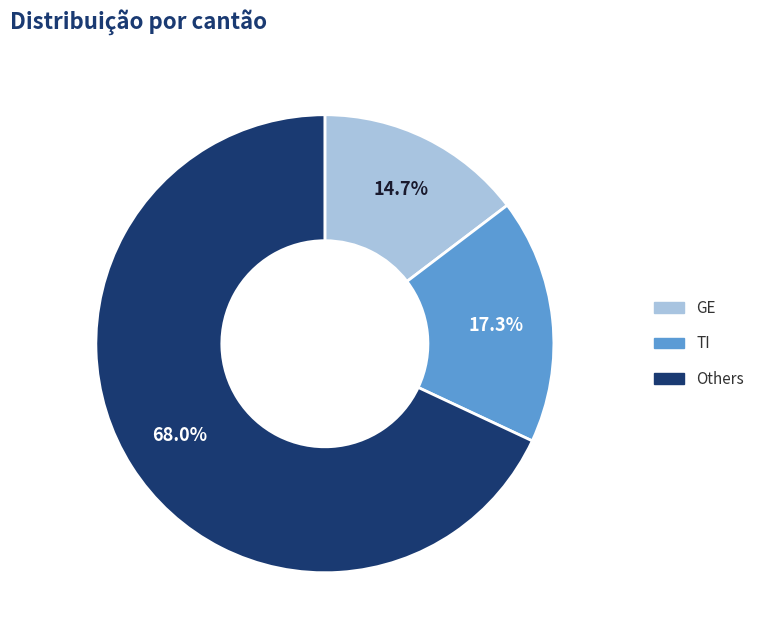

What percentage do Others and GE together represent?

82.7%